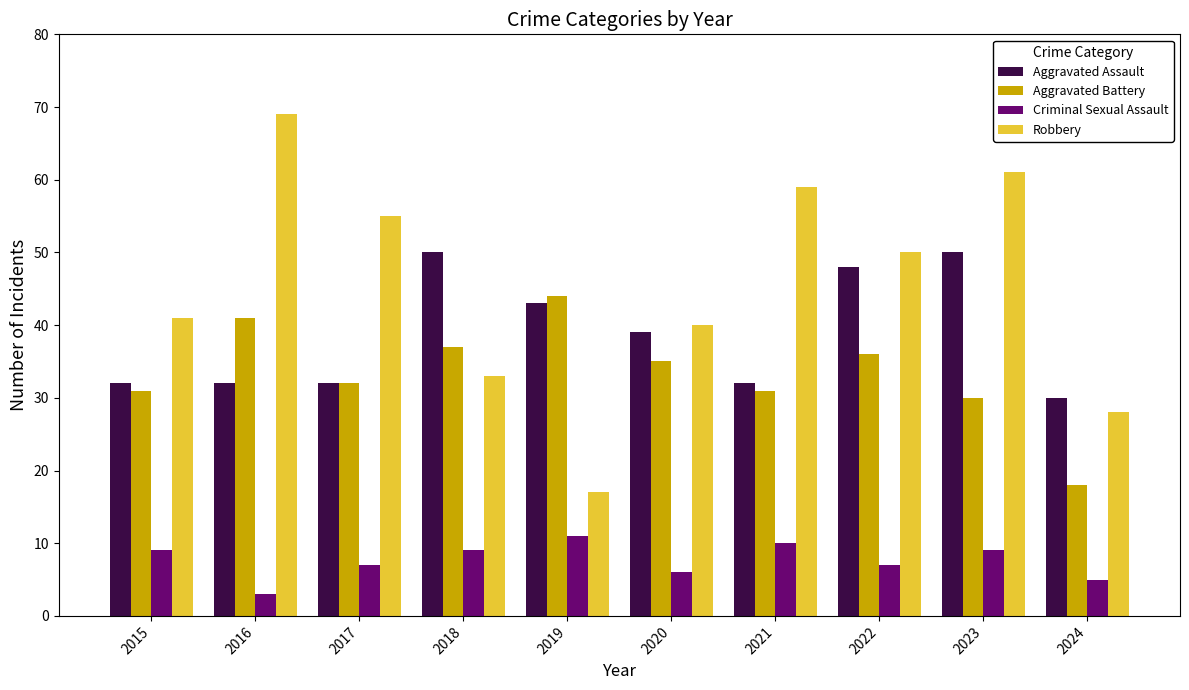

The Robbery series shows 95 at 2017. True or false?

False